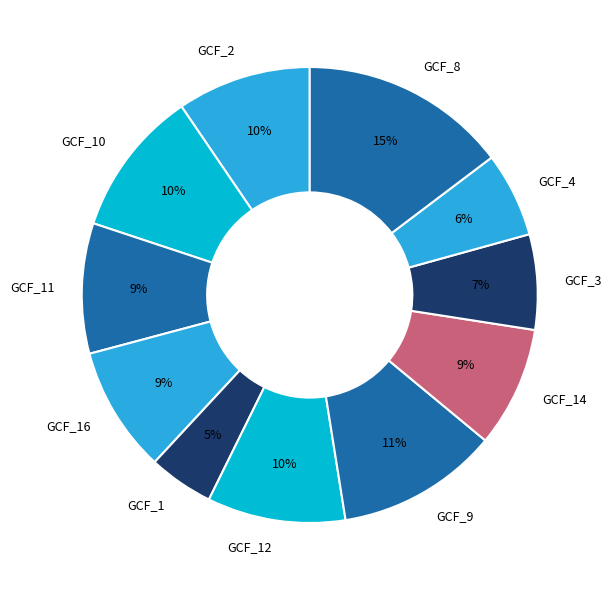

Which category has the biggest portion of the pie?

GCF_8